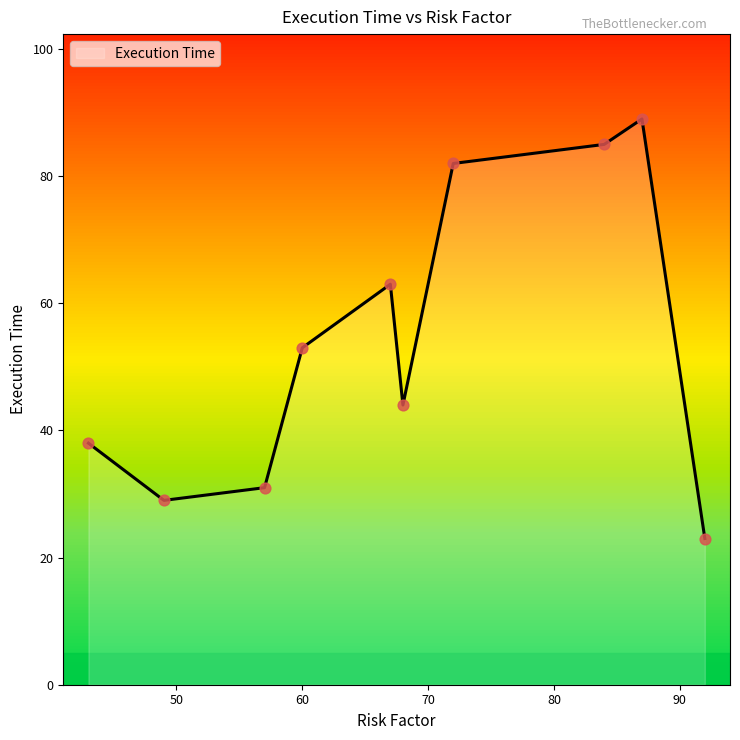

What is the difference between the maximum and minimum values?

66